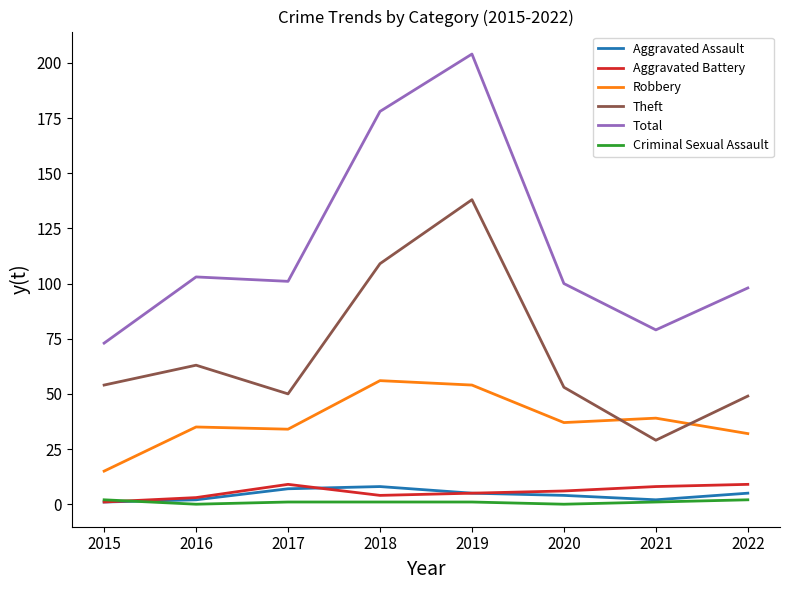

At how many categories does at least one series exceed 22?

8